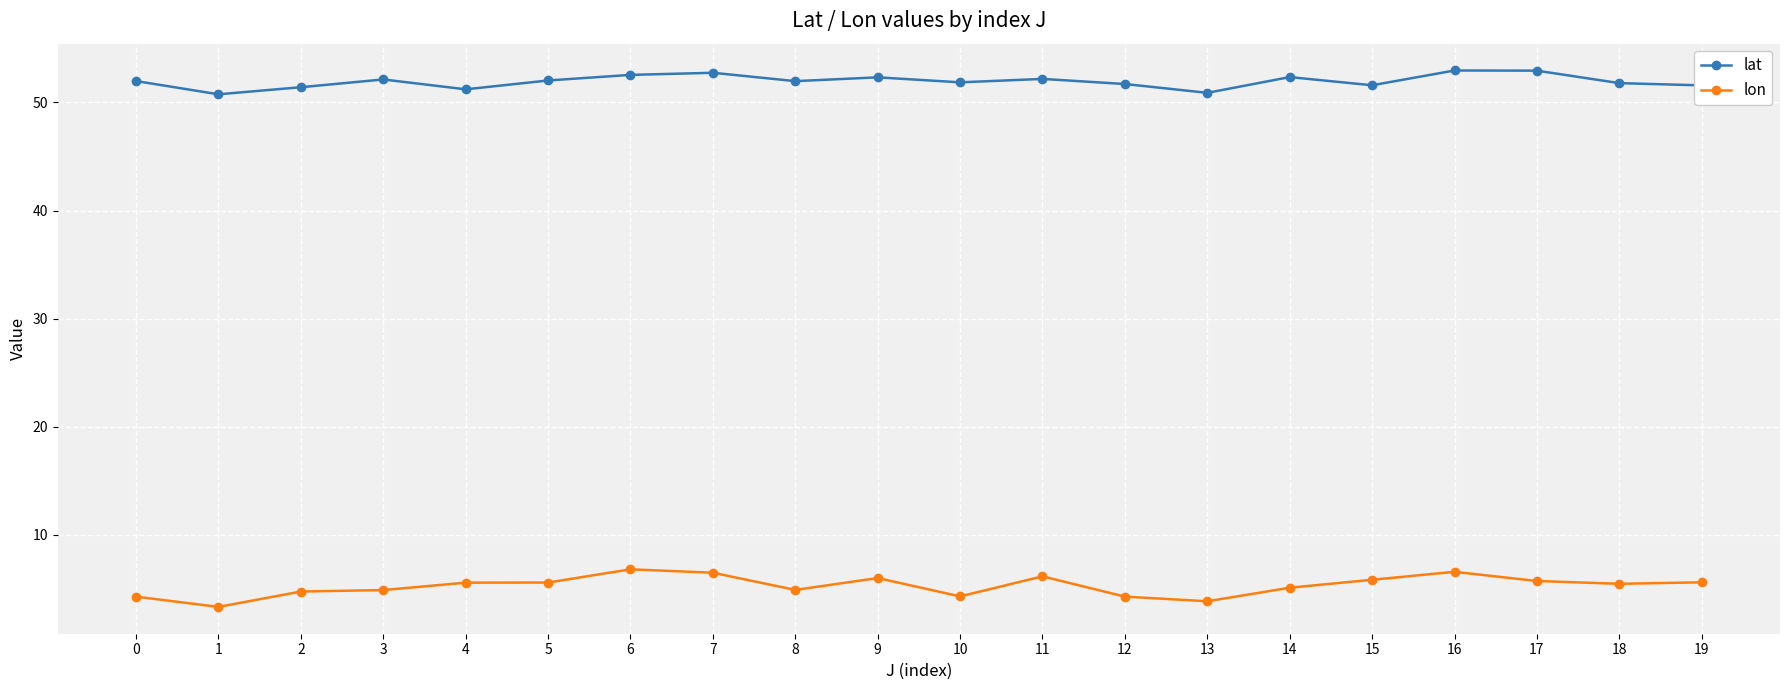

What is the value of the lat point at the 19th from the left?

51.8